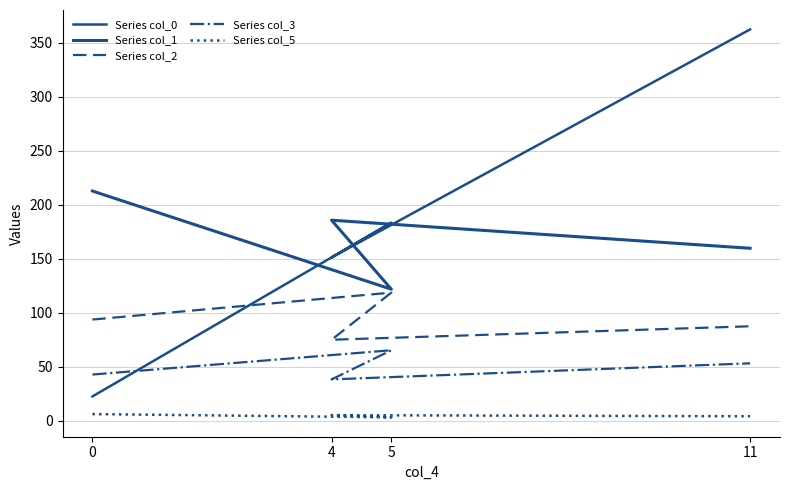

Reading left to right, transcribe all the data shown in this chart.

Series col_0: 22.4	183.4	151.1	362.4
Series col_1: 212.7	121.7	185.6	159.6
Series col_2: 93.6	118.6	74.9	87.4
Series col_3: 42.6	65.2	38.1	53.0
Series col_5: 6.0	3.0	5.0	4.0